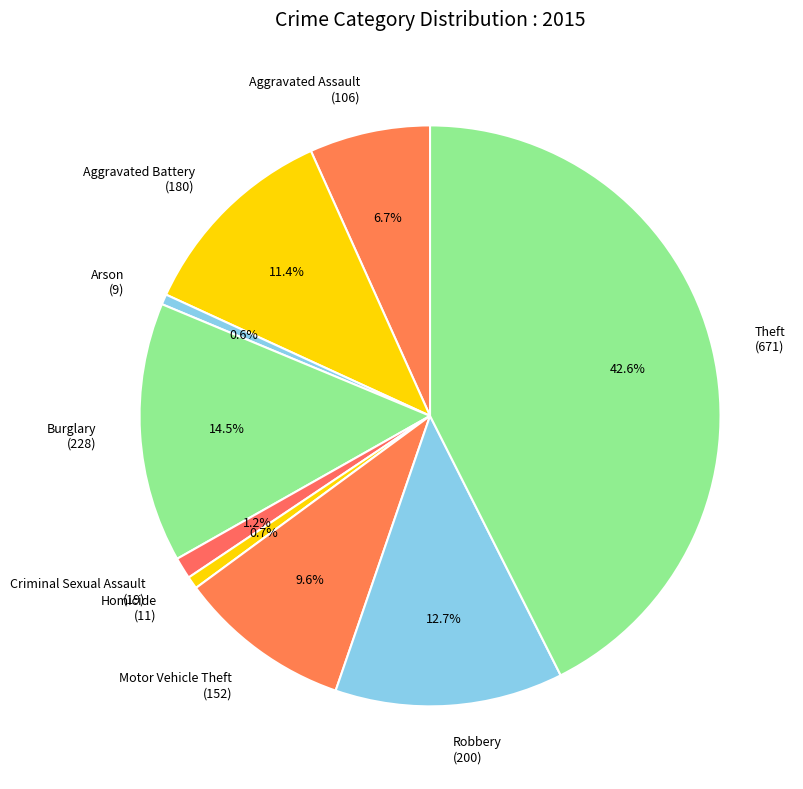

Which slice is the largest?

Theft